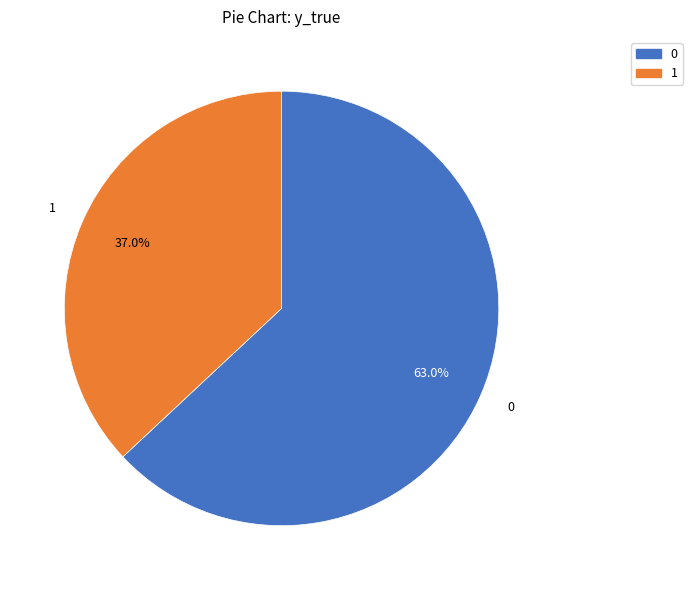

Count the number of slices in the pie.

2